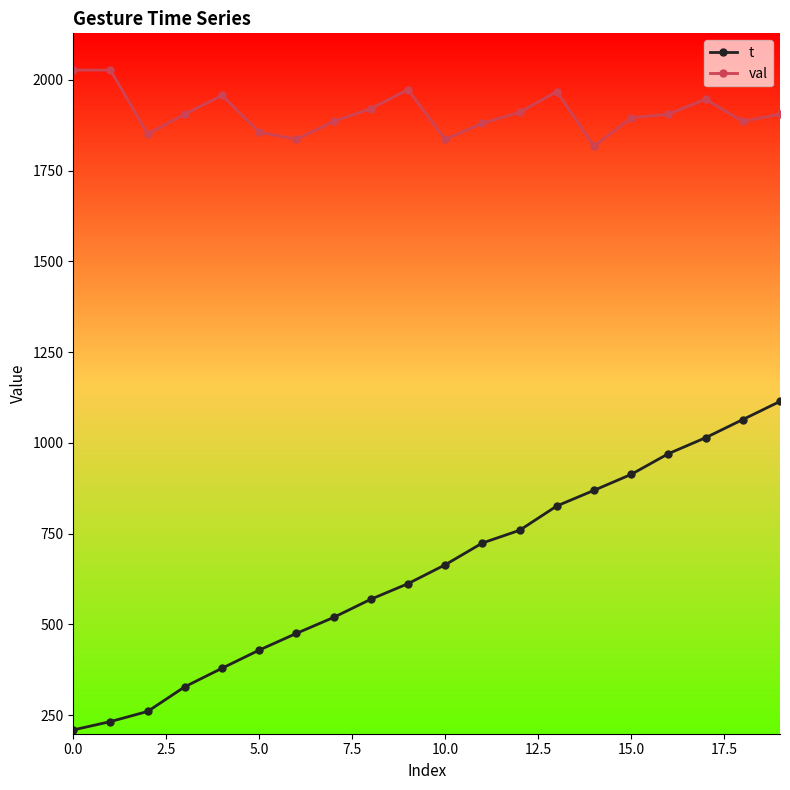

Which series has the widest spread of values?

t